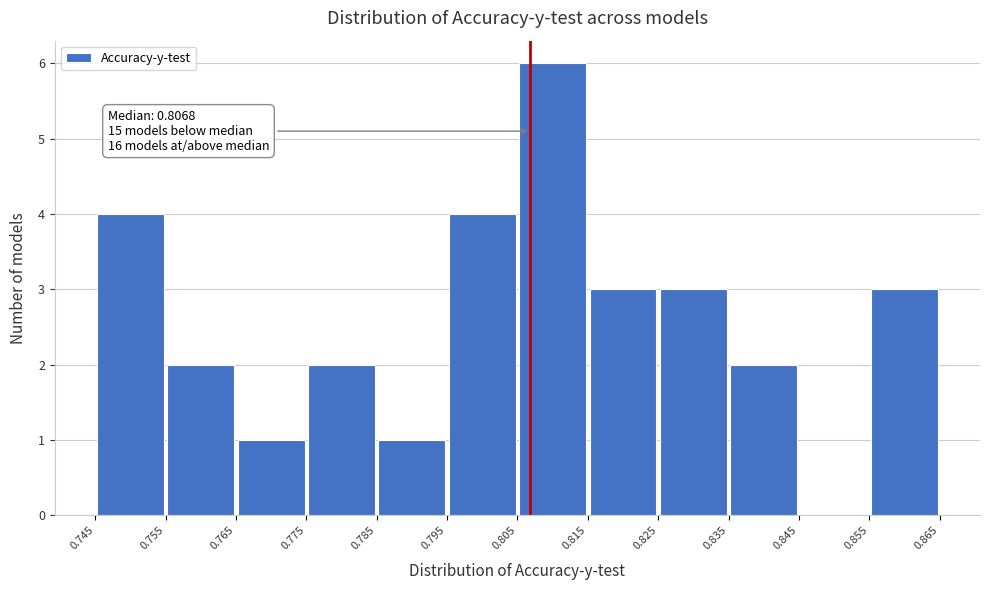

Over which range of the x-axis is the bar tallest?

0.805 to 0.815